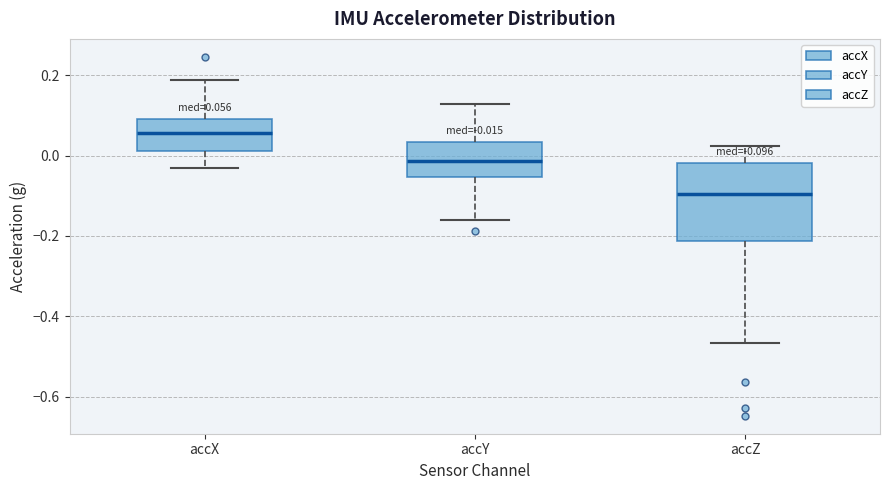

Comparing the boxes themselves (not the whiskers), which one is the tallest?

accZ